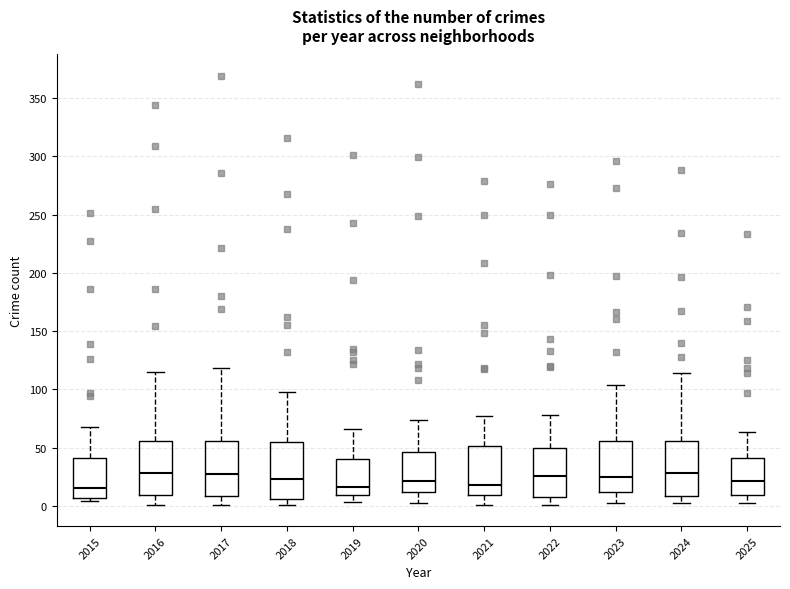

Reading left to right, transcribe this box plot: for each box, give where its median line is, the range the box spans, and where its two whiskers end, as read against the y-axis. The values are not printed on the chart, so give them approximately, as read against the axis.

2015: median 15, box 5 to 40, whiskers 5 (just below the box's lower edge) to 70
2016: median 30, box 10 to 55, whiskers 0 to 115
2017: median 25, box 10 to 55, whiskers 0 to 120
2018: median 25, box 5 to 55, whiskers 0 to 100
2019: median 15, box 10 to 40, whiskers 5 to 65
2020: median 20, box 10 to 45, whiskers 0 to 75
2021: median 20, box 10 to 50, whiskers 0 to 75
2022: median 25, box 10 to 50, whiskers 0 to 80
2023: median 25, box 10 to 55, whiskers 0 to 105
2024: median 30, box 10 to 55, whiskers 0 to 115
2025: median 20, box 10 to 40, whiskers 0 to 65